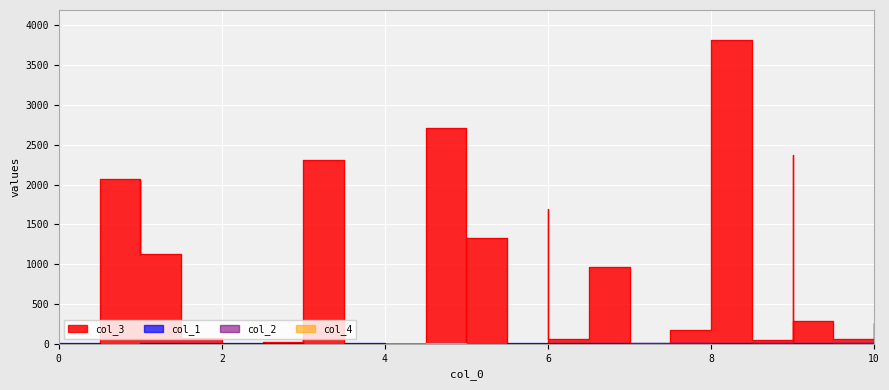

At which category does the chart reach its peak across all series?

8